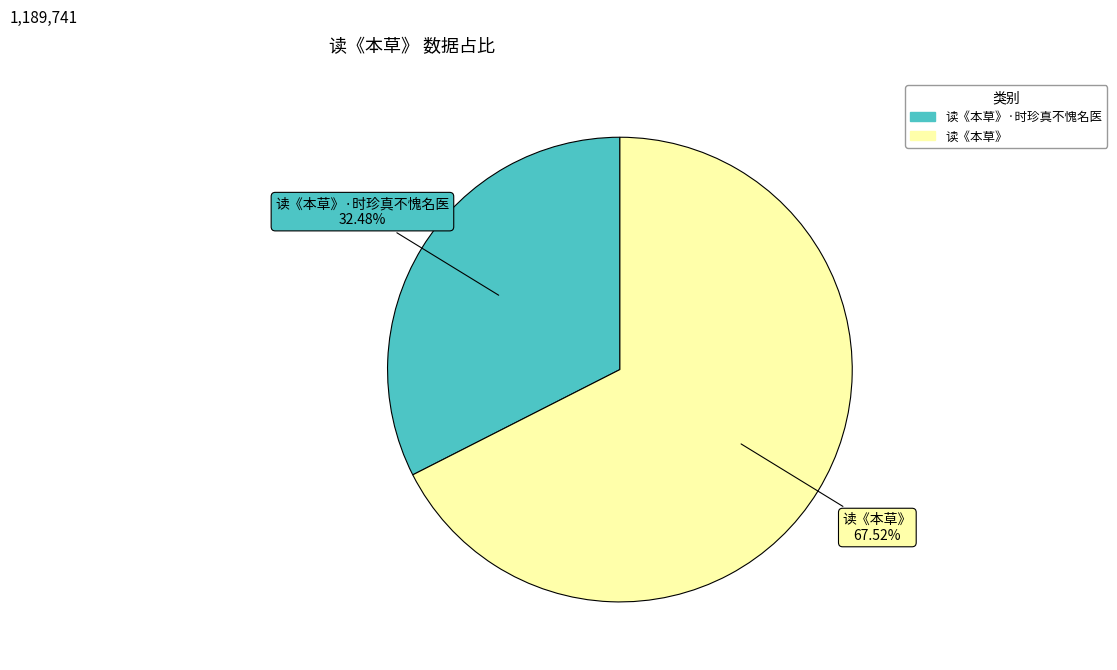

Is there any slice that represents more than half of the pie?

Yes